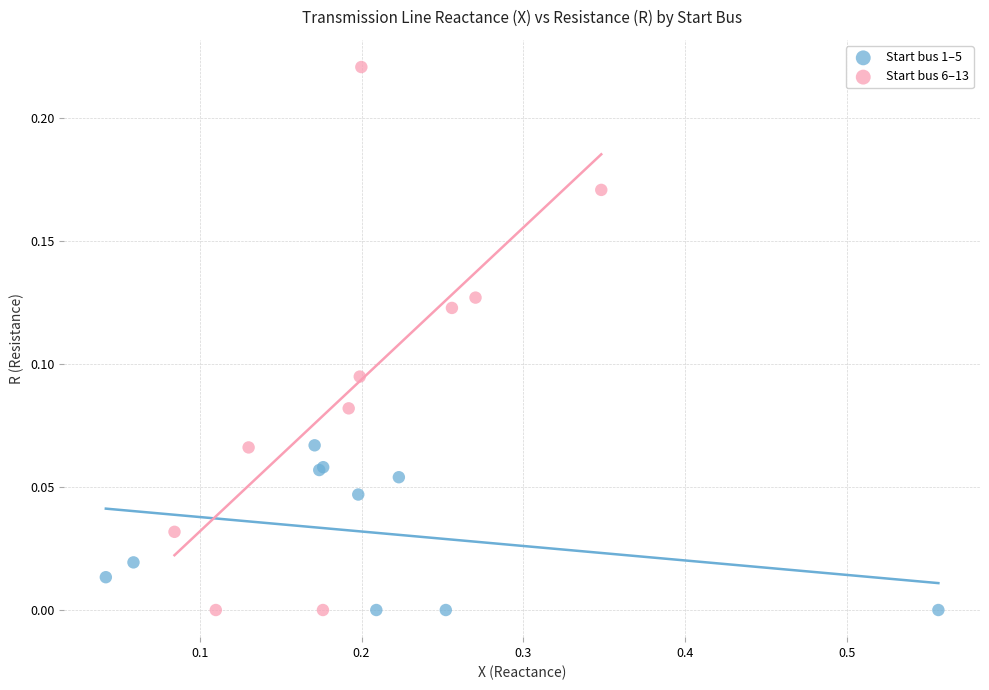

Which series reaches the maximum Y coordinate?

Start bus 6–13